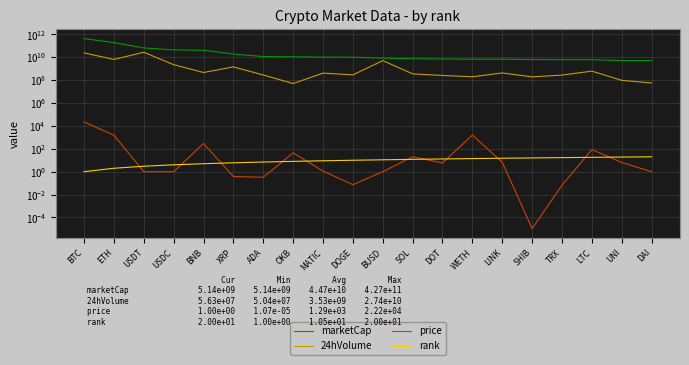

The value of 24hVolume at LINK is 425837168.0. True or false?

True